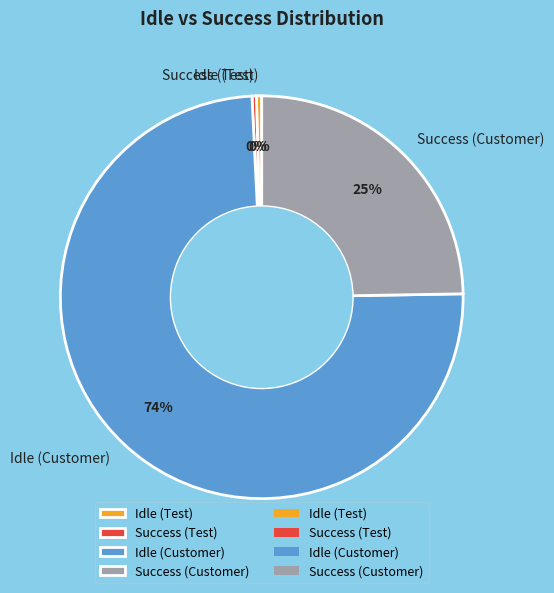

How many segments does this pie chart have?

4